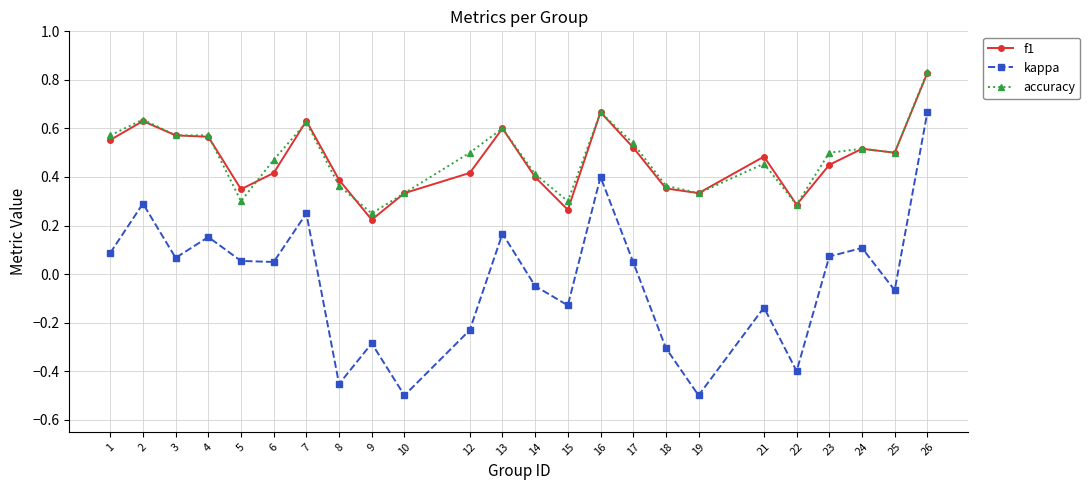

Count the accuracy values in the range 0 to 1.

24